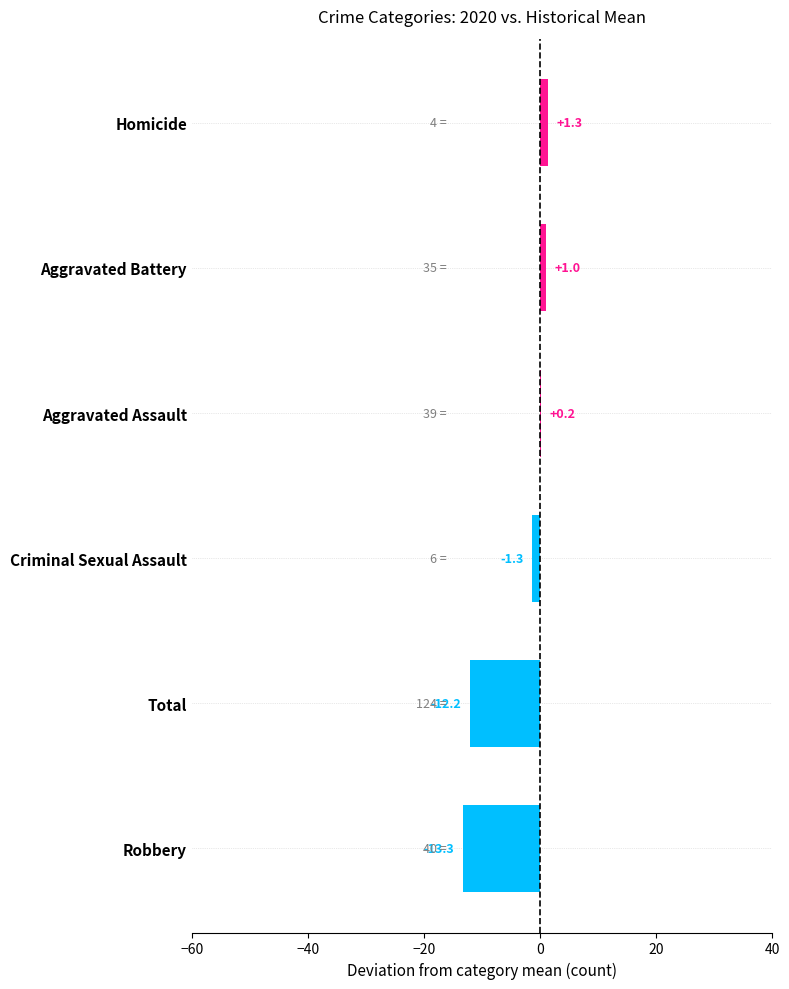

Reading bottom to top, what are all the values shown in this chart?

Robbery=-13.3	Total=-12.2	Criminal Sexual Assault=-1.3	Aggravated Assault=0.2	Aggravated Battery=1.0	Homicide=1.3